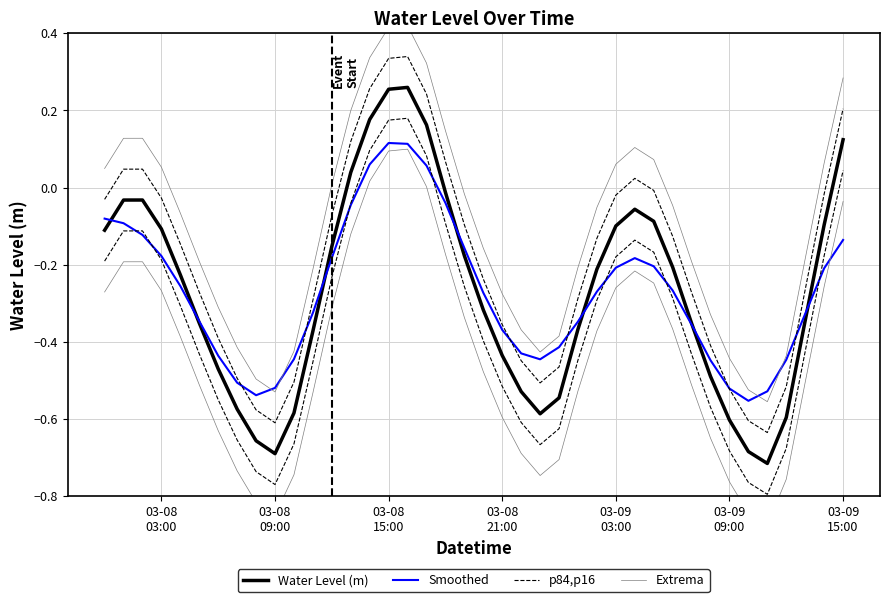

What is the difference between the highest and lowest values at 03-08
15:00?

0.3